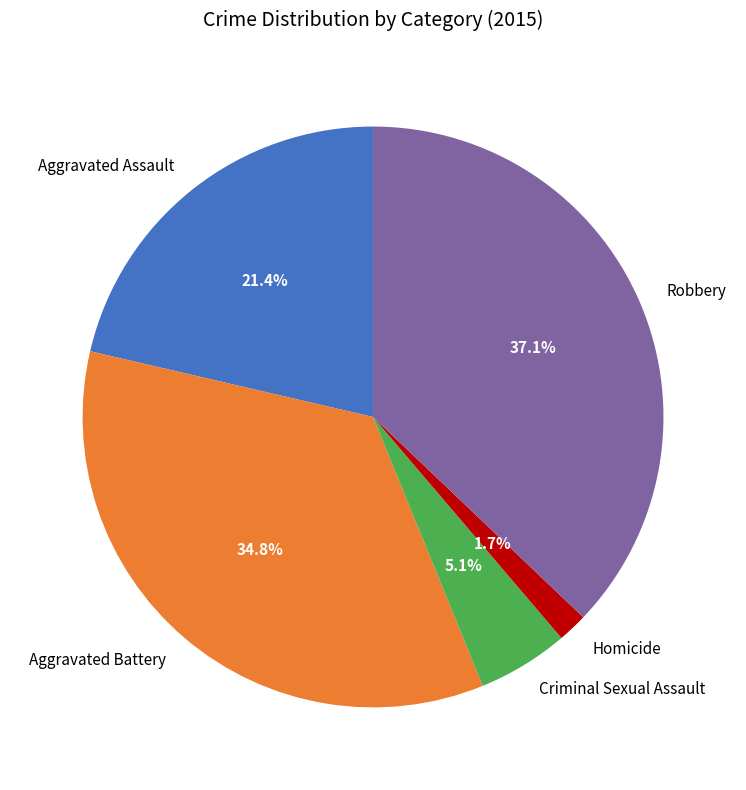

Rank the categories by value from lowest to highest.

Homicide, Criminal Sexual Assault, Aggravated Assault, Aggravated Battery, Robbery